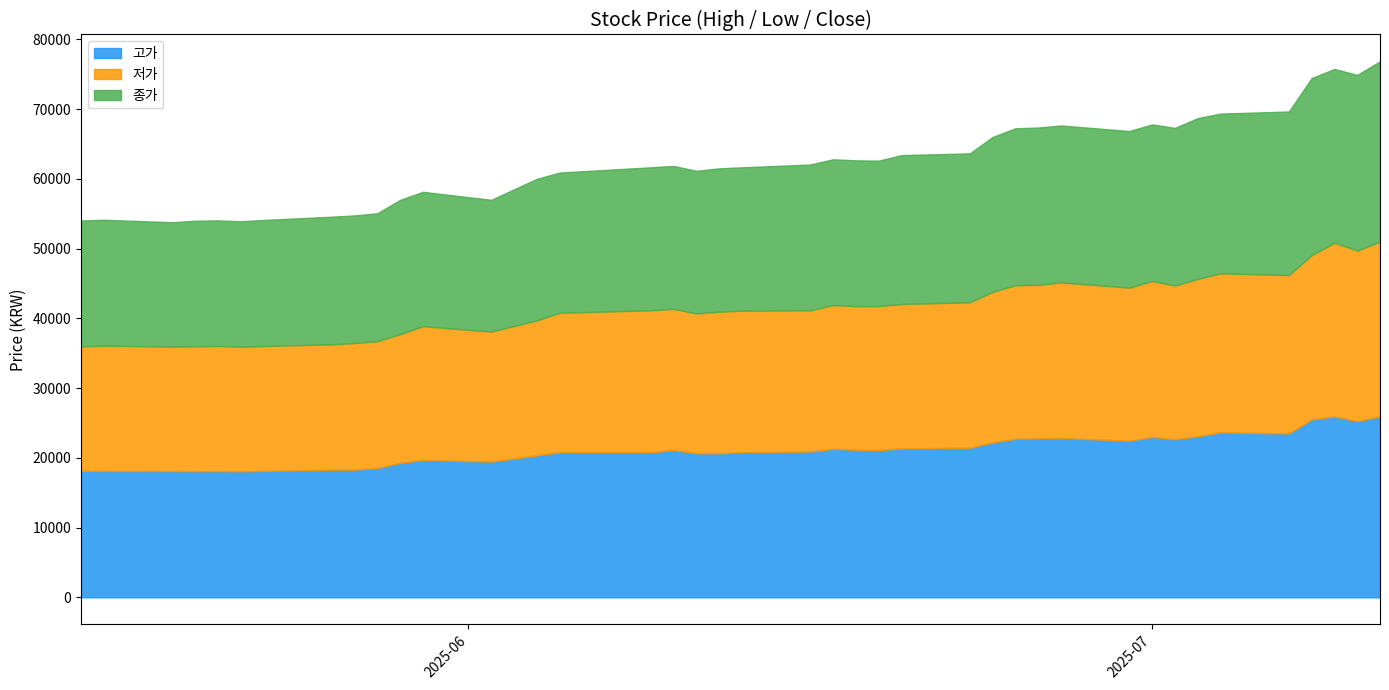

What is the minimum value shown in the chart?

17820